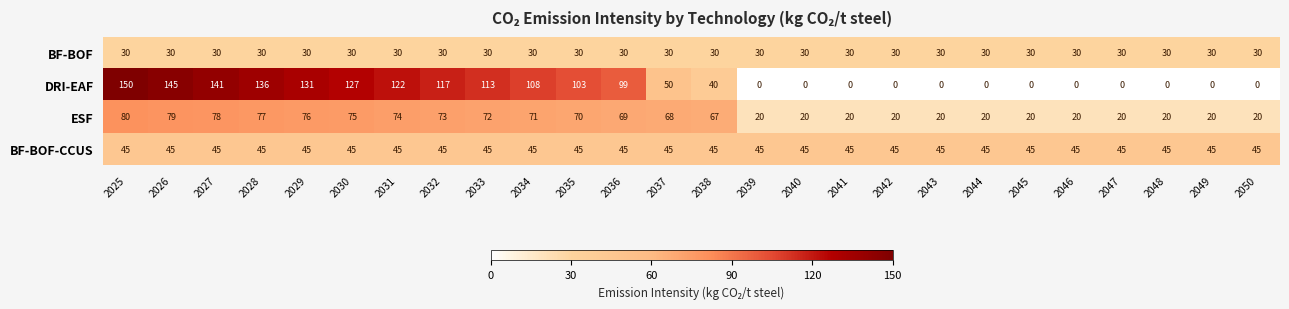

List the series in order of their peak value, highest first.

DRI-EAF, ESF, BF-BOF-CCUS, BF-BOF